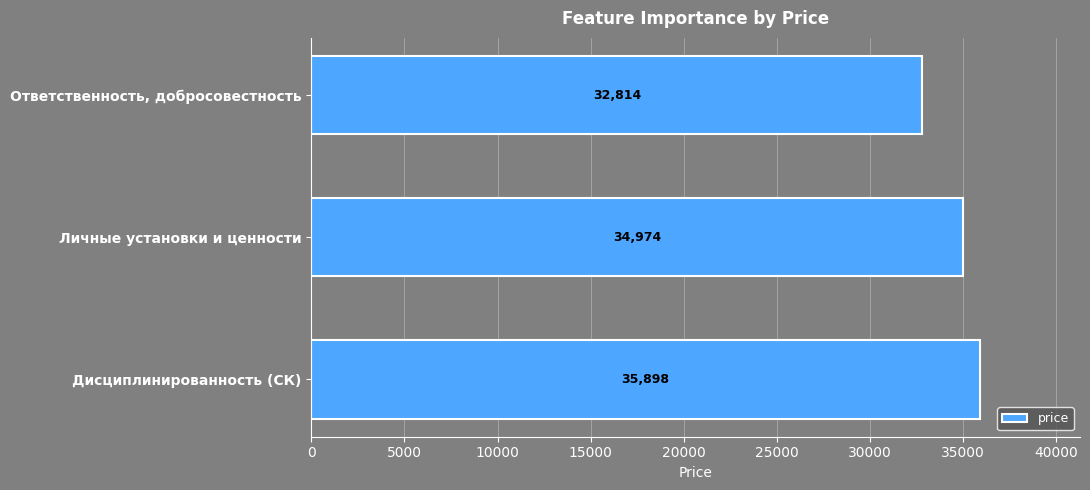

At which label is the value closest to 34355?

Личные установки и ценности